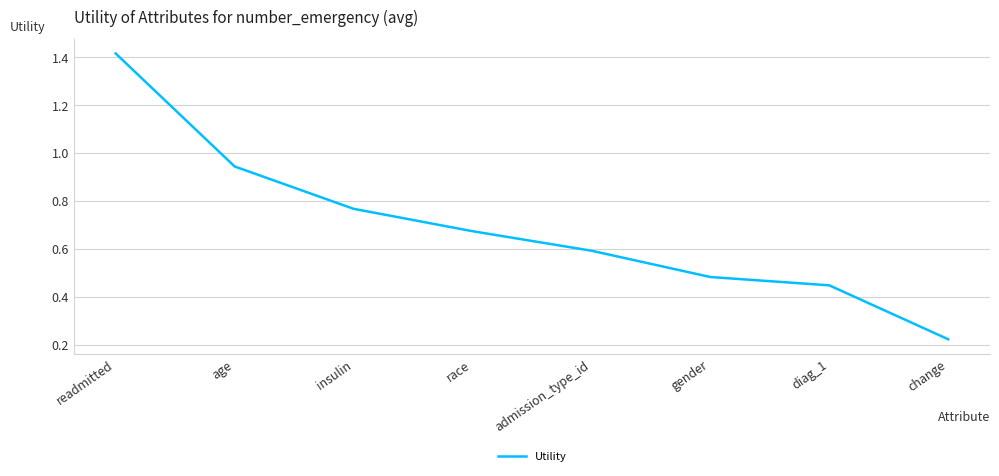

What is the change in value from insulin to diag_1?

-0.3